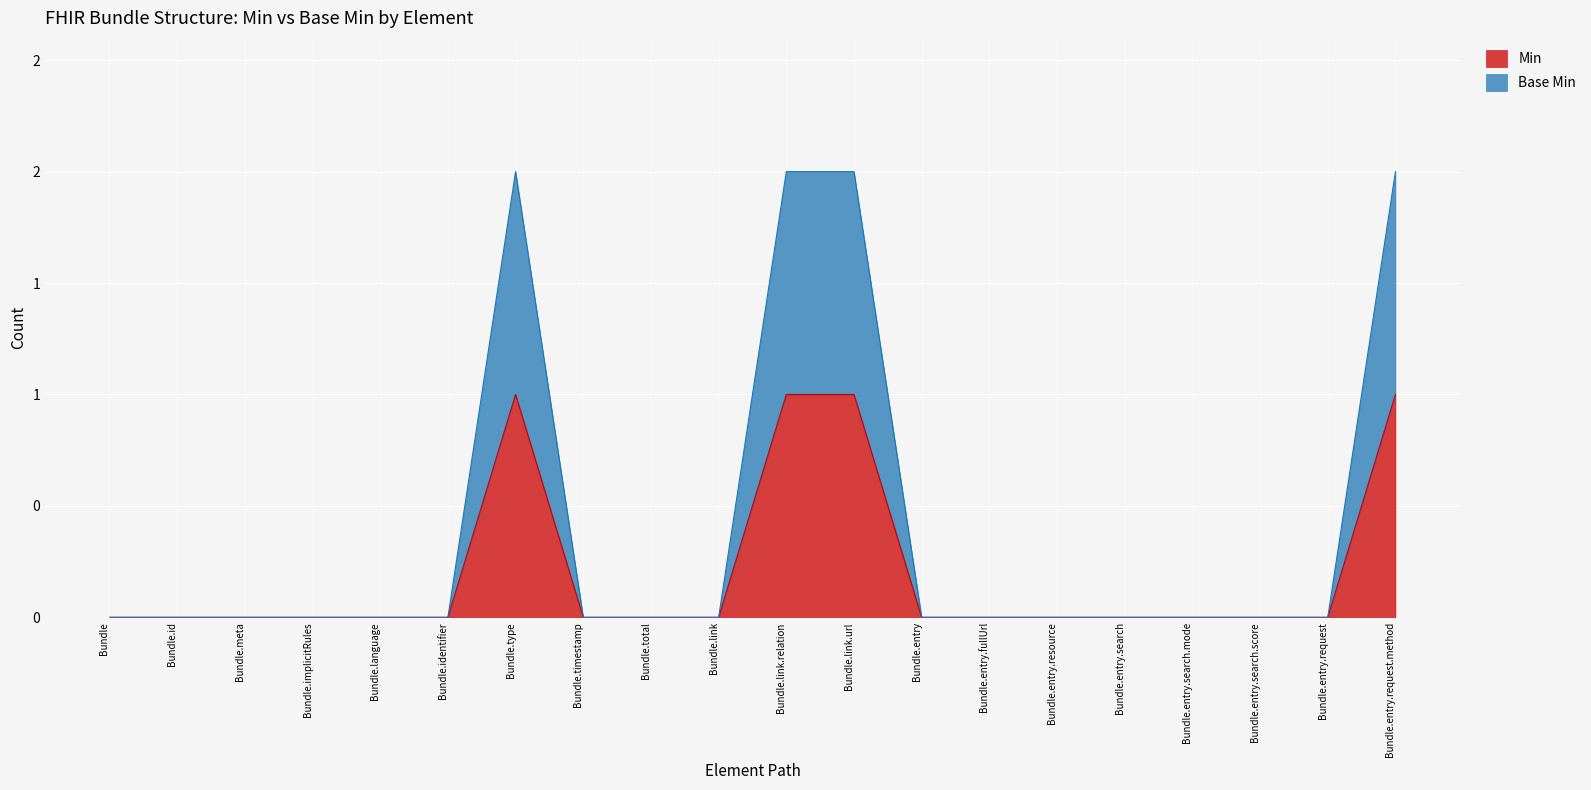

Count the Min values in the range 0 to 1.

20